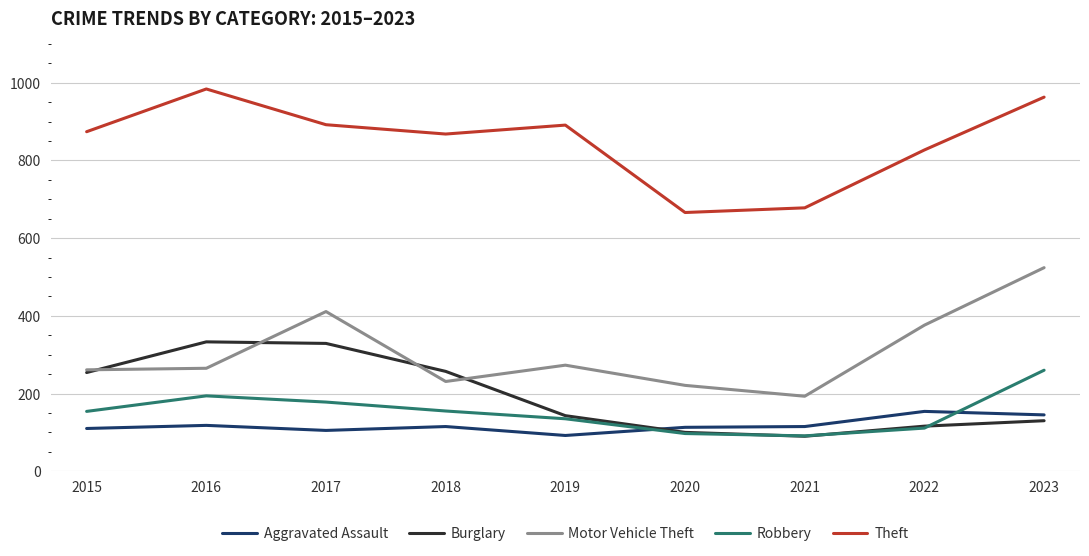

Is the value of Motor Vehicle Theft at 2015 greater than the value of Burglary at 2022?

Yes